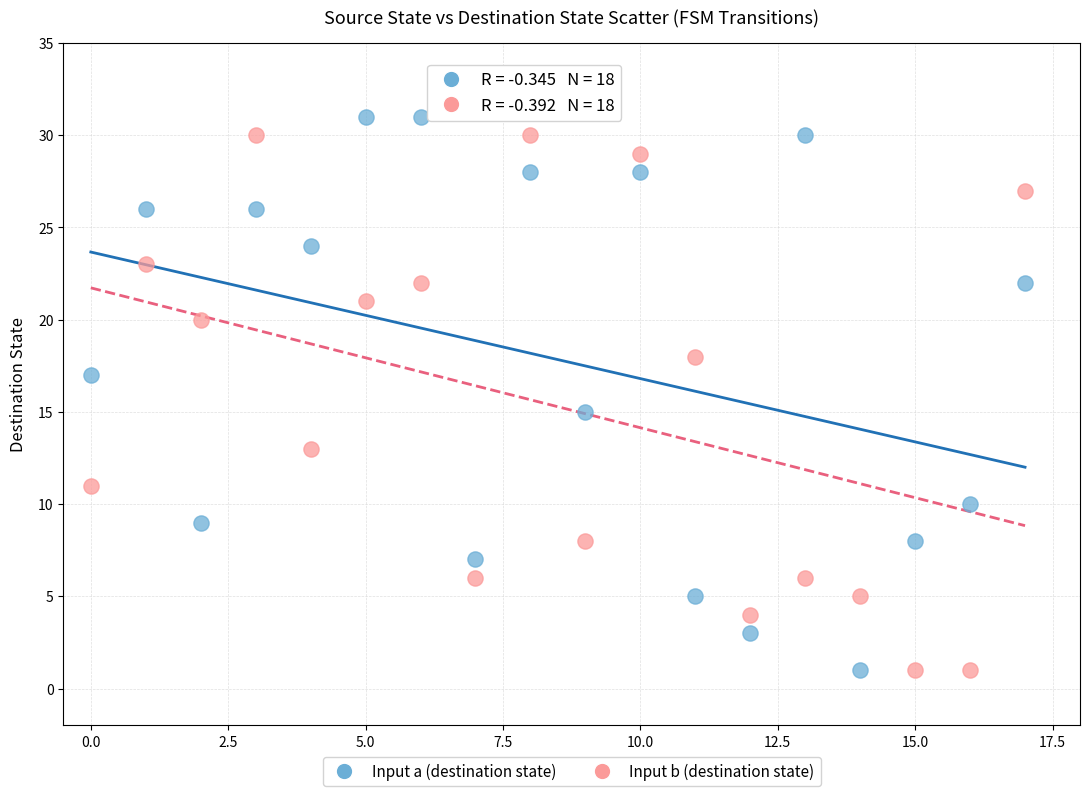

Which series has the largest Y range (max minus min)?

Input a (destination state)